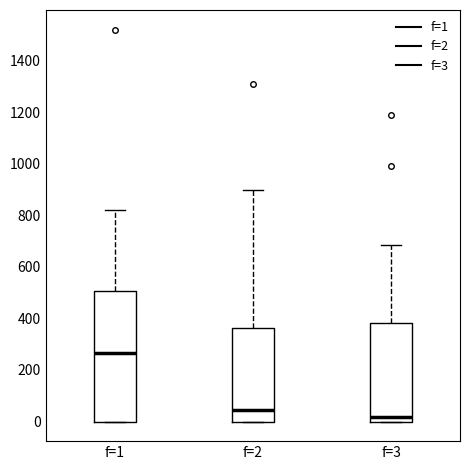

Which box is the tallest, from its lower edge to its upper edge?

f=1